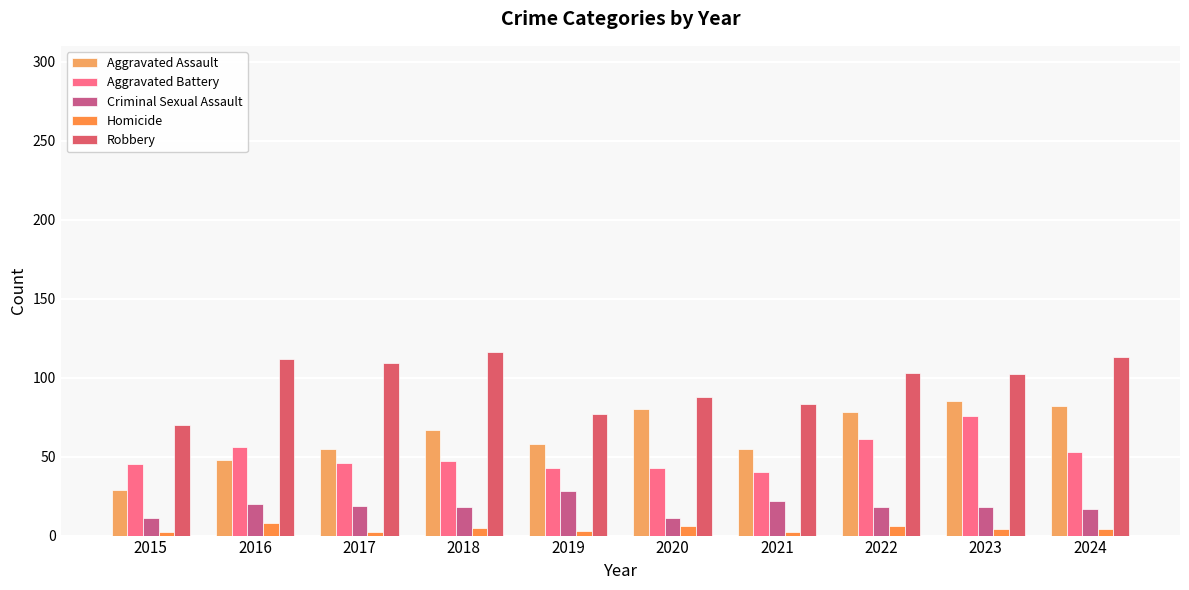

The value of Aggravated Assault at 2024 is 133. True or false?

False